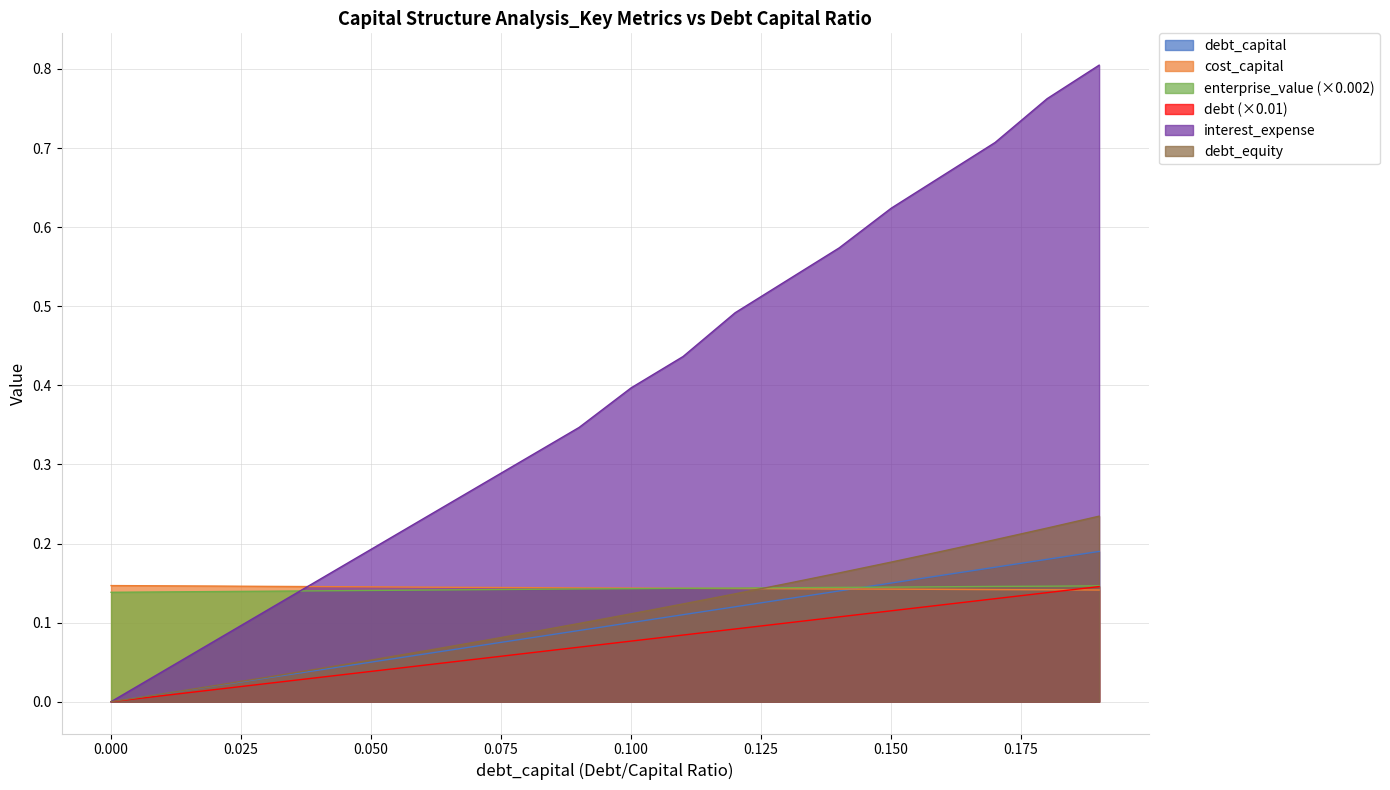

True or false: debt_equity has a value of 0.1 at 0.11.

True